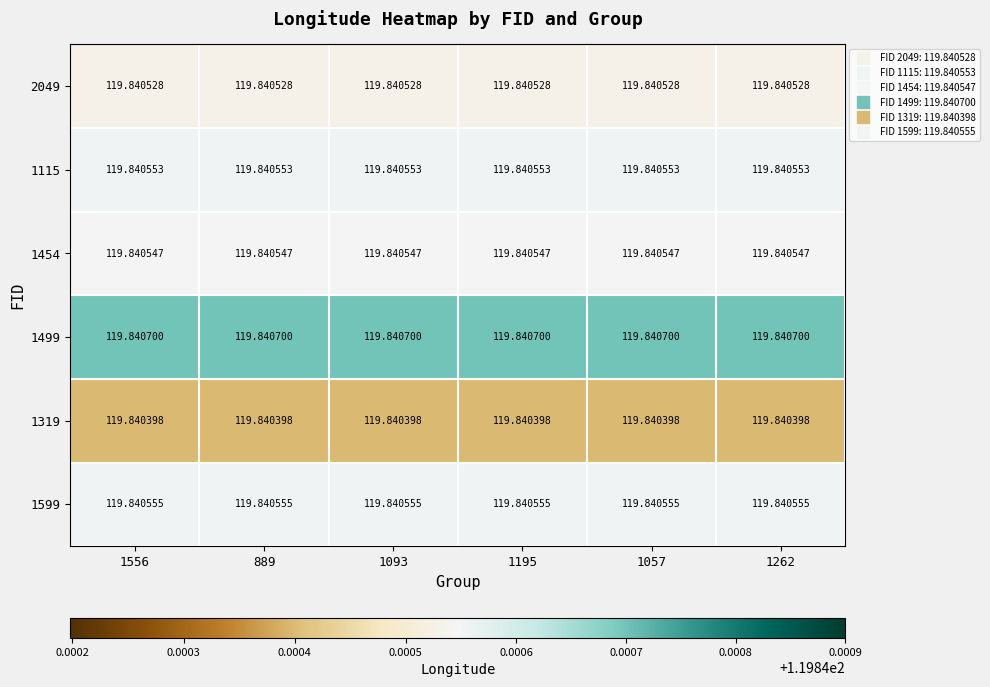

Is the value of 1319 at 1195 greater than the value of 1599 at 1093?

No